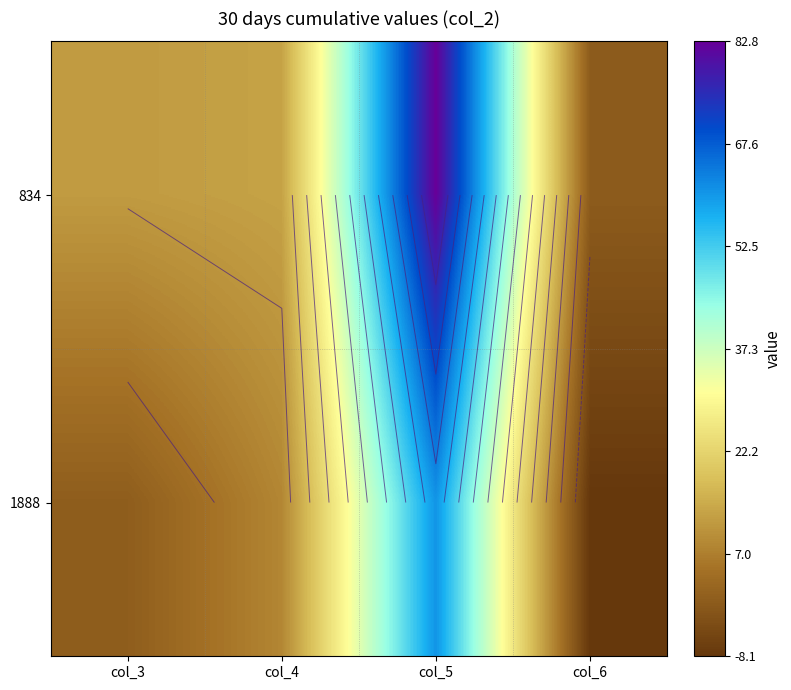

True or false: 834 has a value of -38.4 at col_6.

False